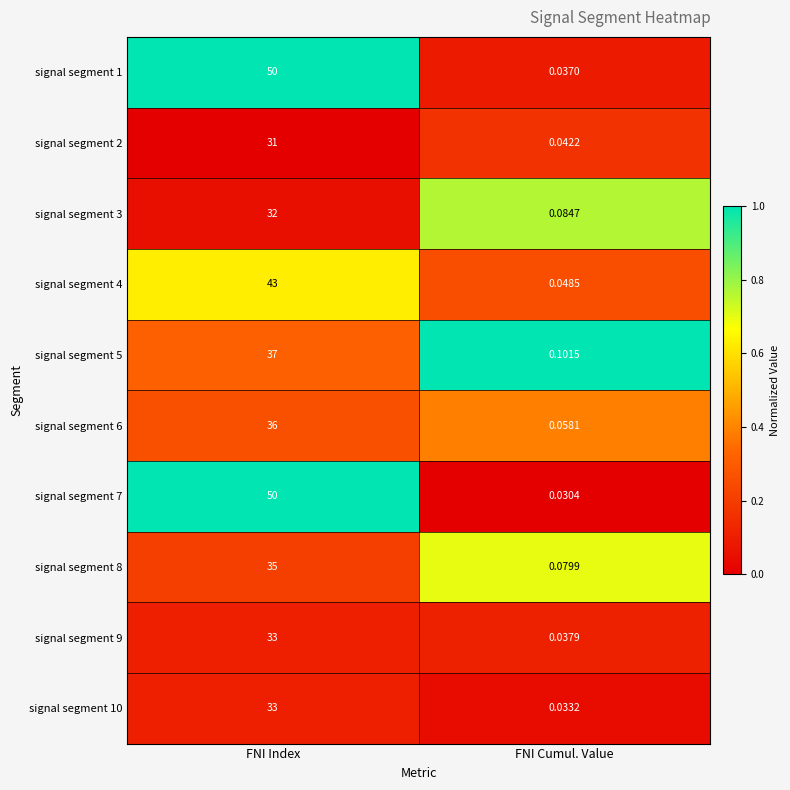

Which category has the highest value in the signal segment 5 series?

FNI Index